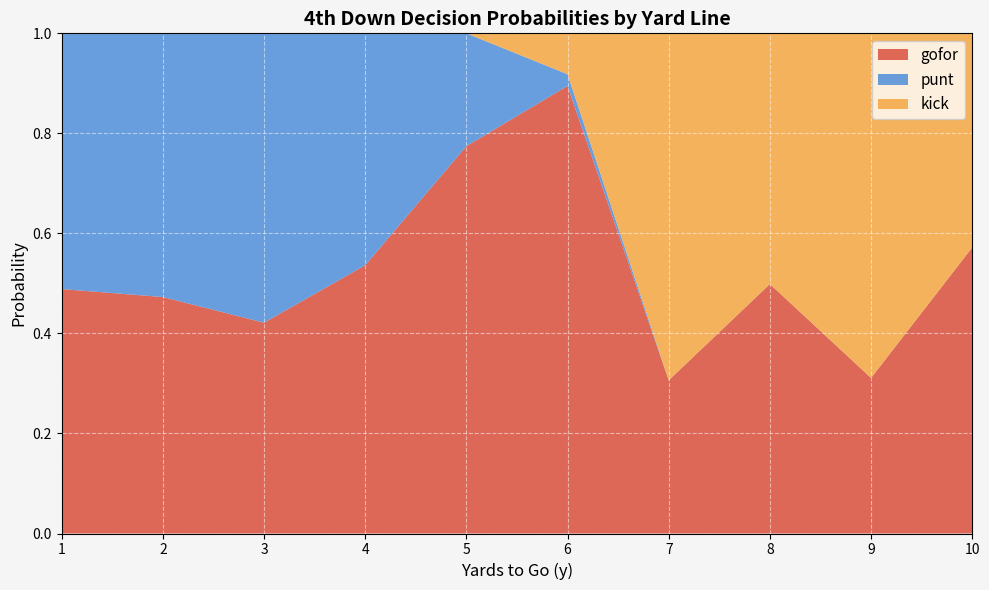

What is the total value across all series at 2?

1.0